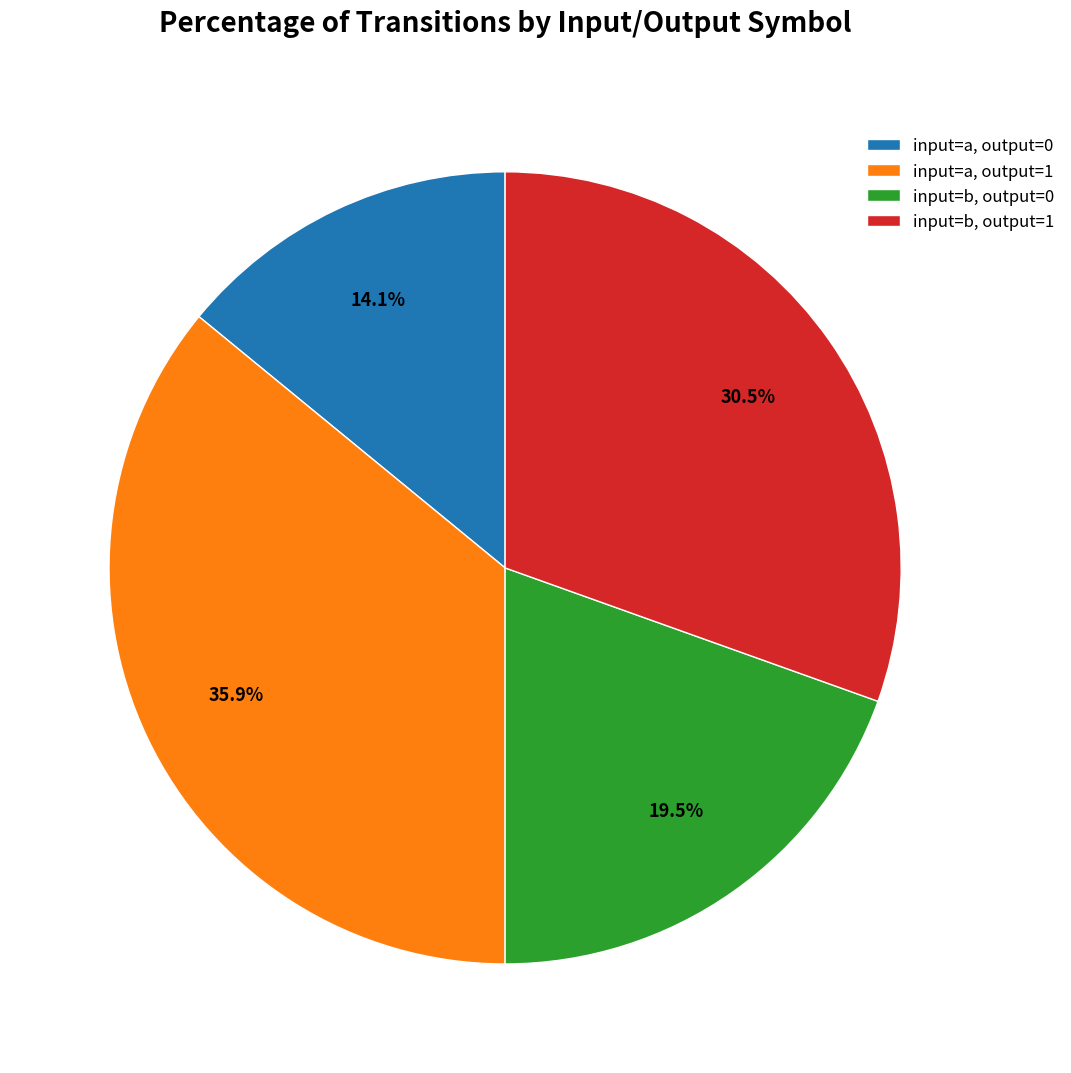

To the nearest percent, what portion does input=a, output=0 represent?

14%